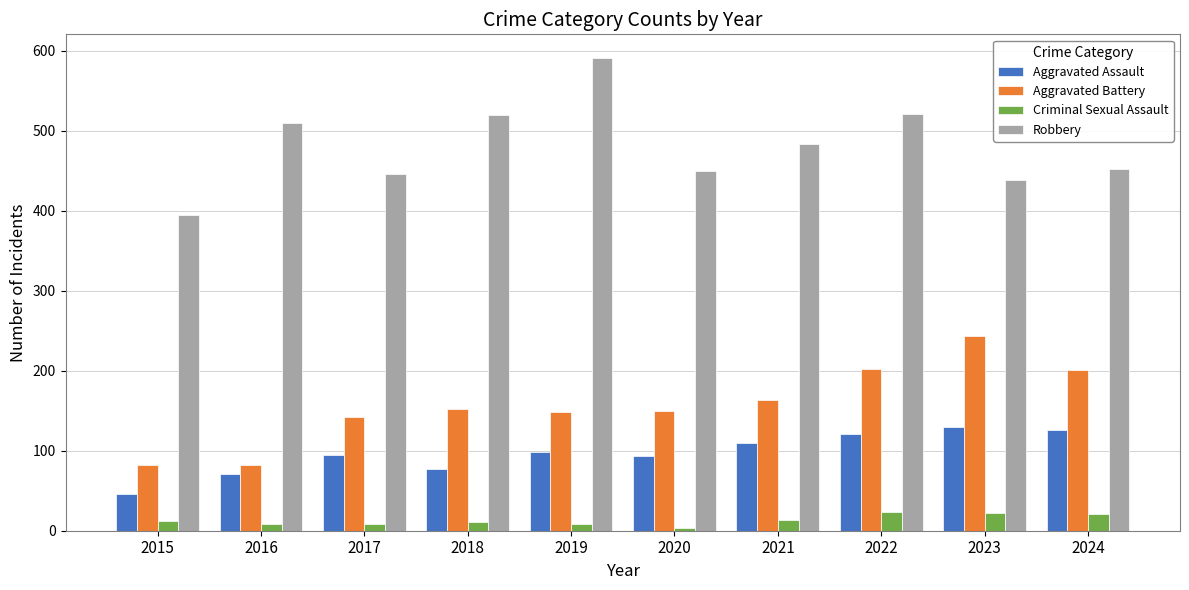

How many data points does each series have?

10